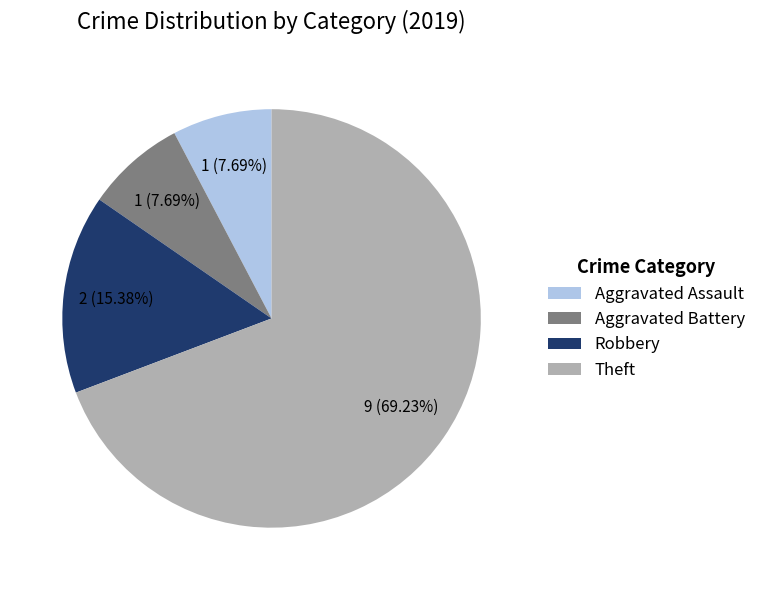

How many slices are in this pie chart?

4